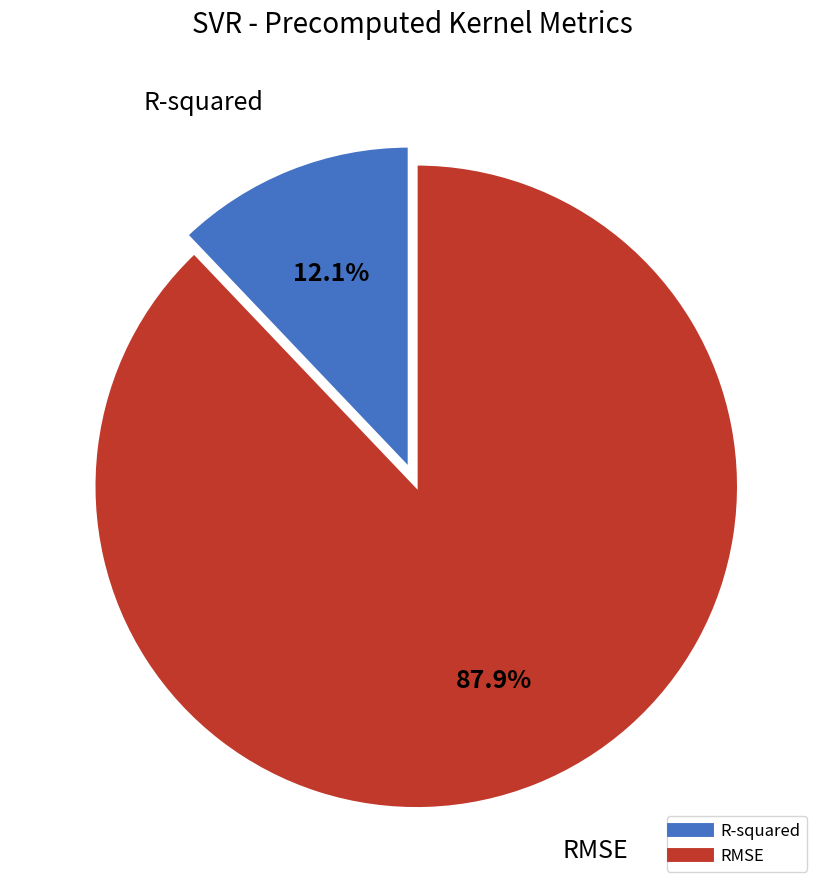

Count the number of slices in the pie.

2